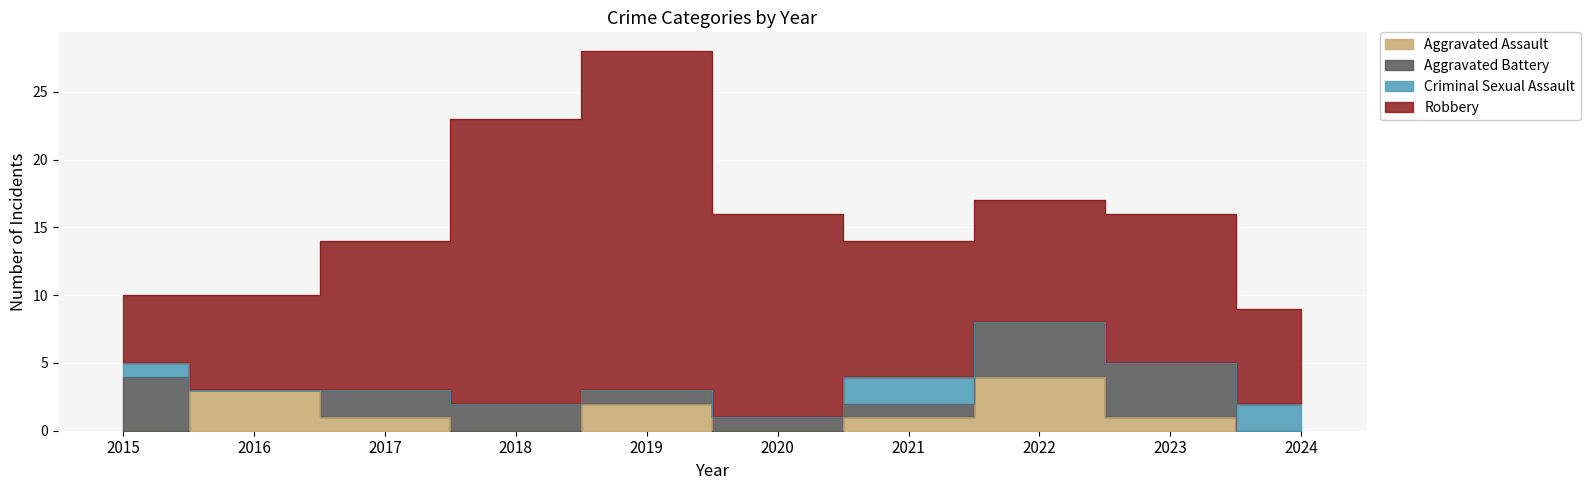

Is it true that Aggravated Assault equals 1 at 2021?

True